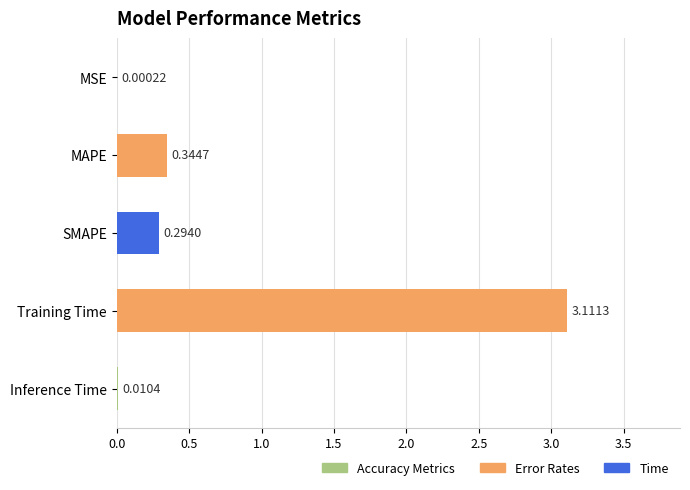

Where is the data nearest to the value 1?

MAPE